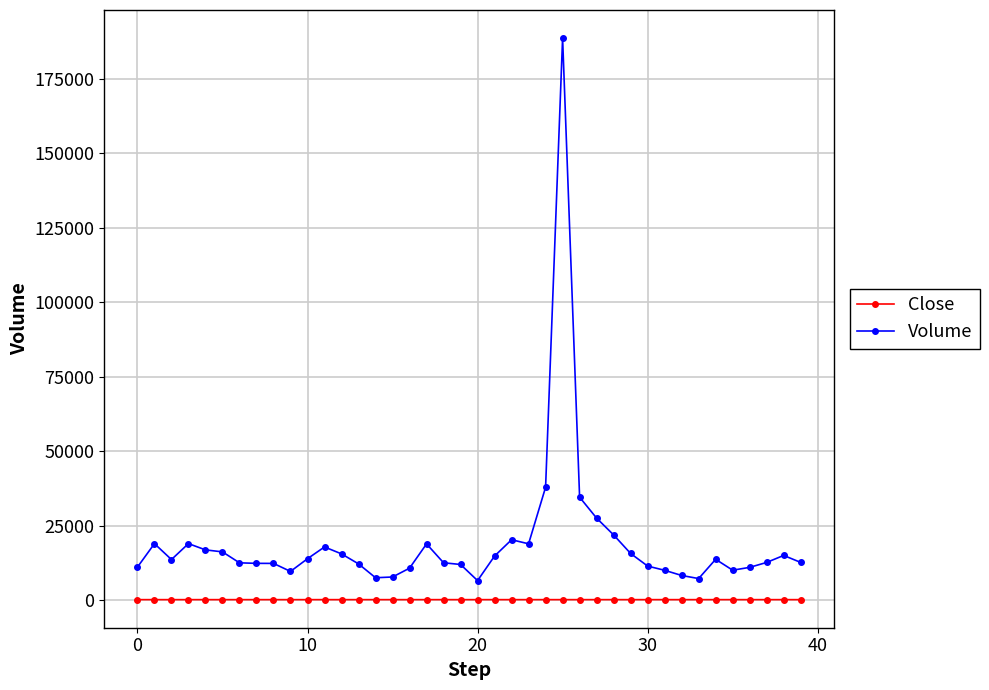

Which series has the largest range (max minus min)?

Volume